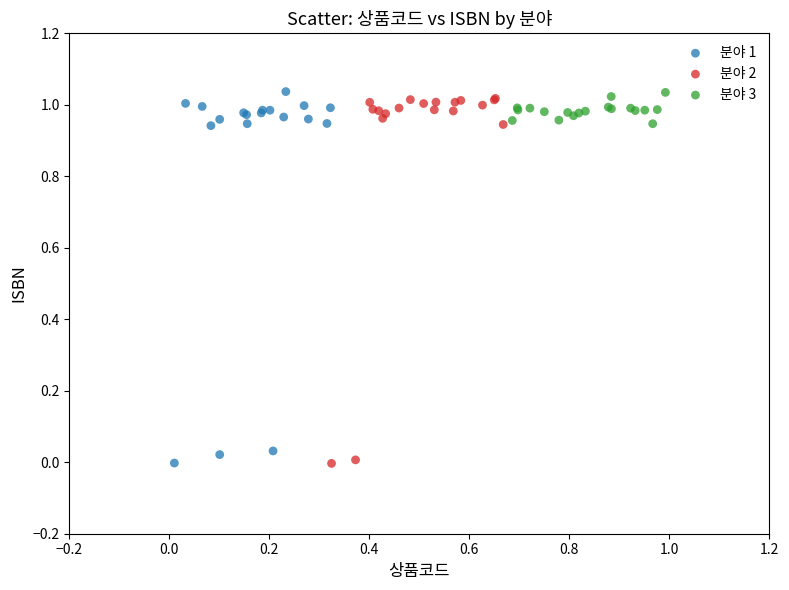

Which series has the largest Y range (max minus min)?

분야 1